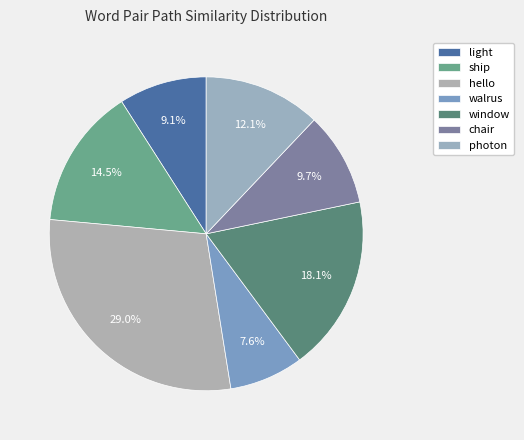

The hello slice represents 29% of the pie. True or false?

True